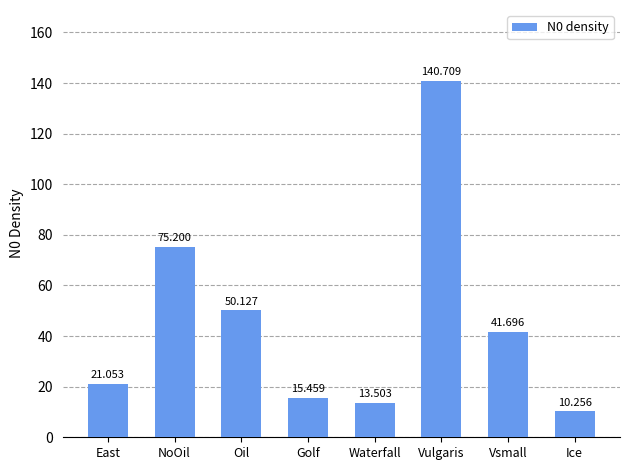

Which has a higher value, Vsmall or Ice?

Vsmall